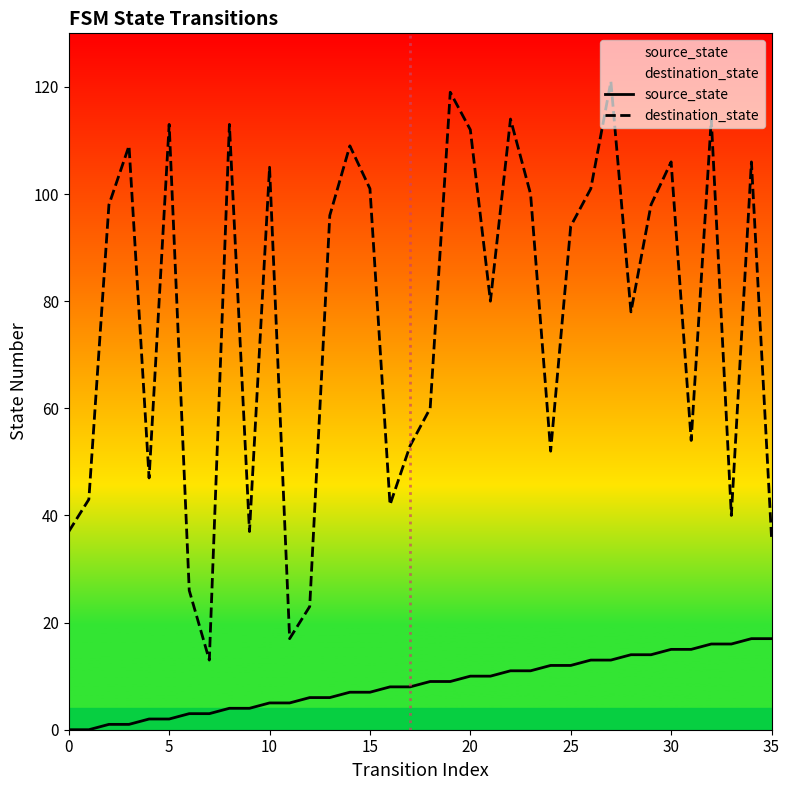

True or false: destination_state and source_state cross at least once.

False